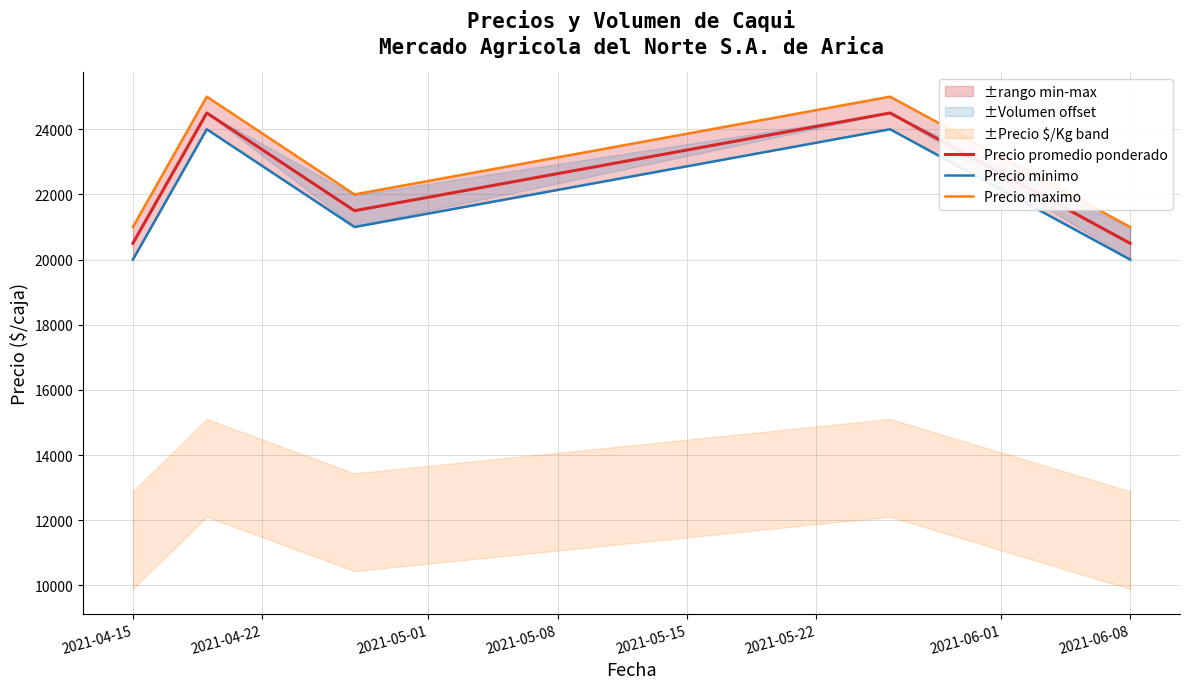

What is the sum of all Precio minimo values?

109000